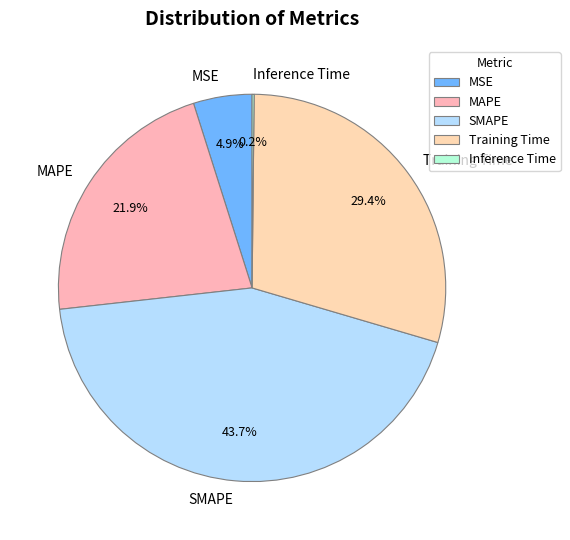

Does SMAPE account for over 50% of the chart?

No